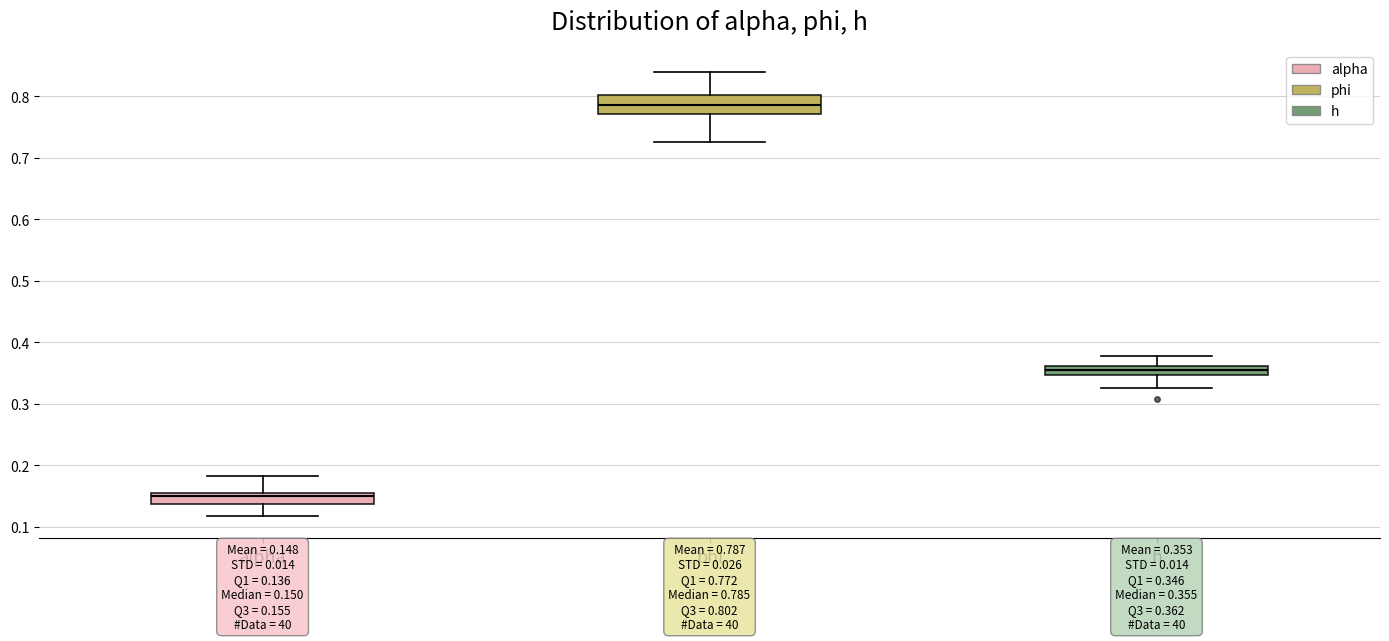

Which box has the lowest median line?

alpha